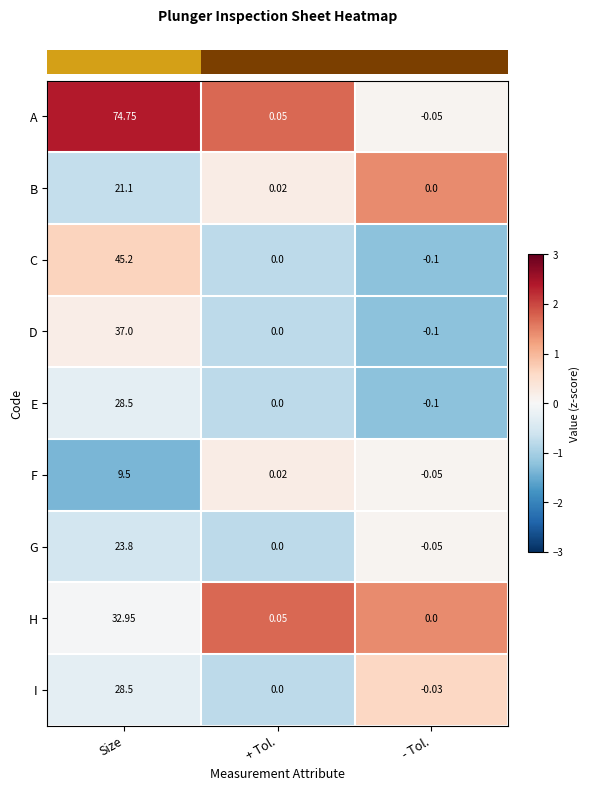

Which series has the largest range (max minus min)?

A